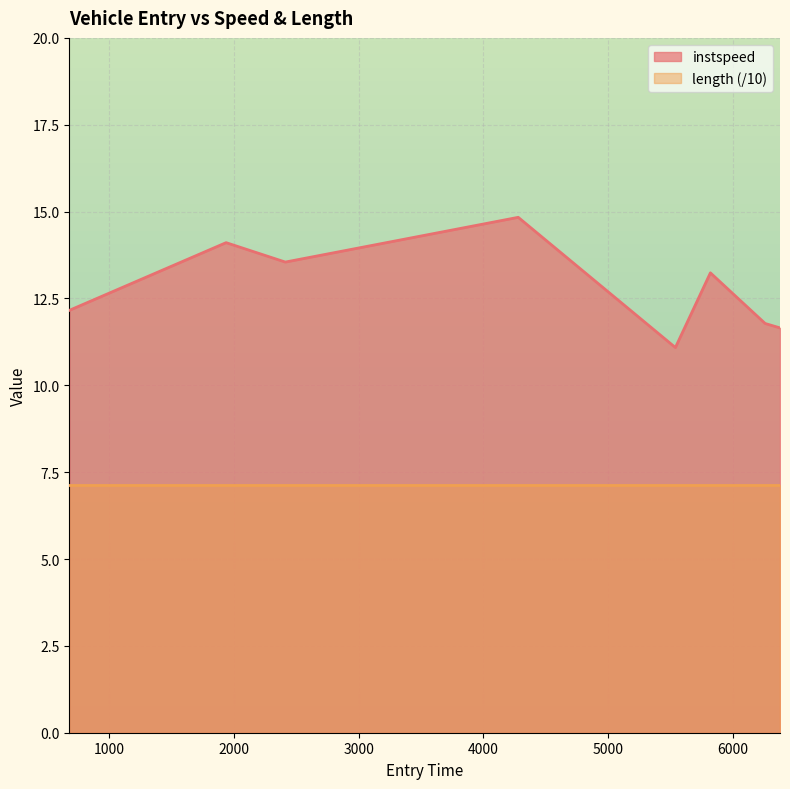

How many lines are shown in the chart?

2